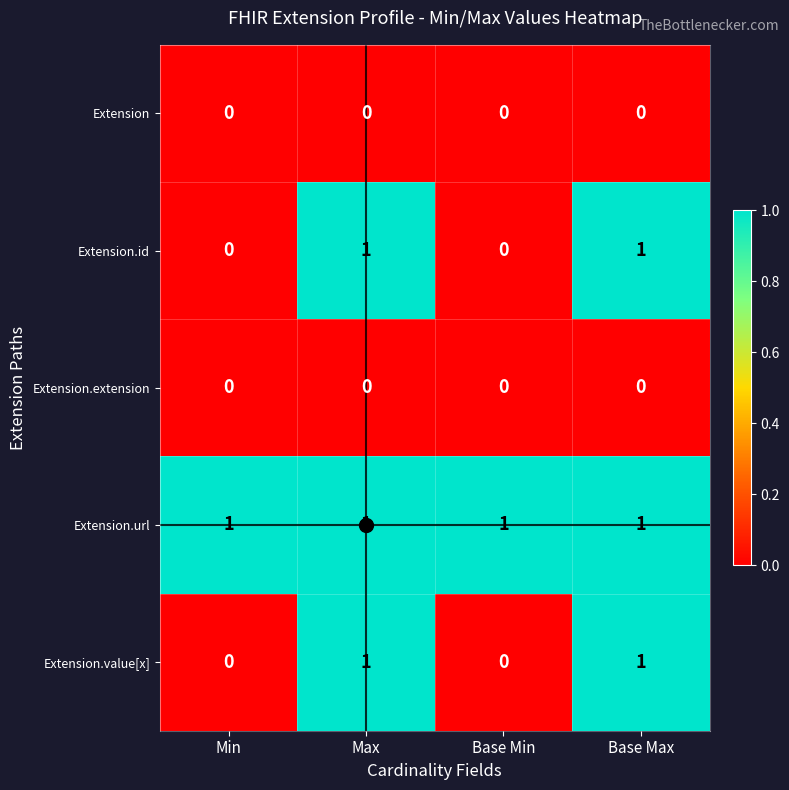

How many Extension.id values are between 0 and 1?

4